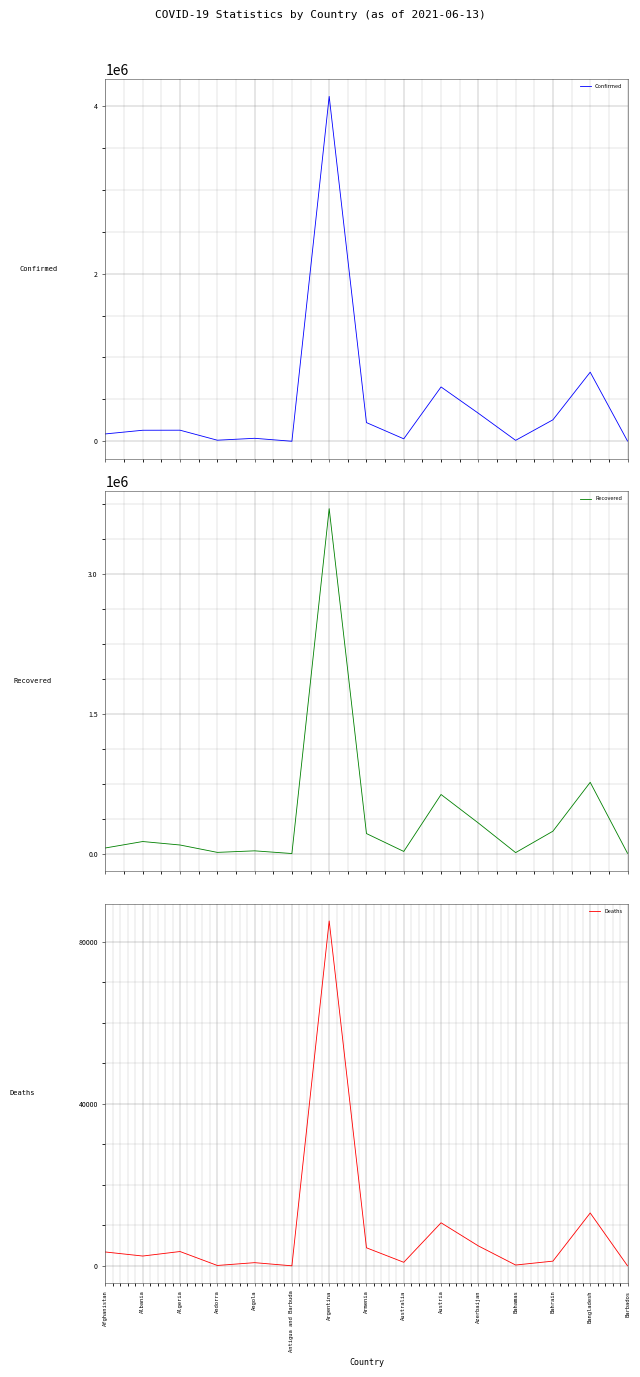

What is the difference between the maximum and minimum values in the Confirmed series?

4109884